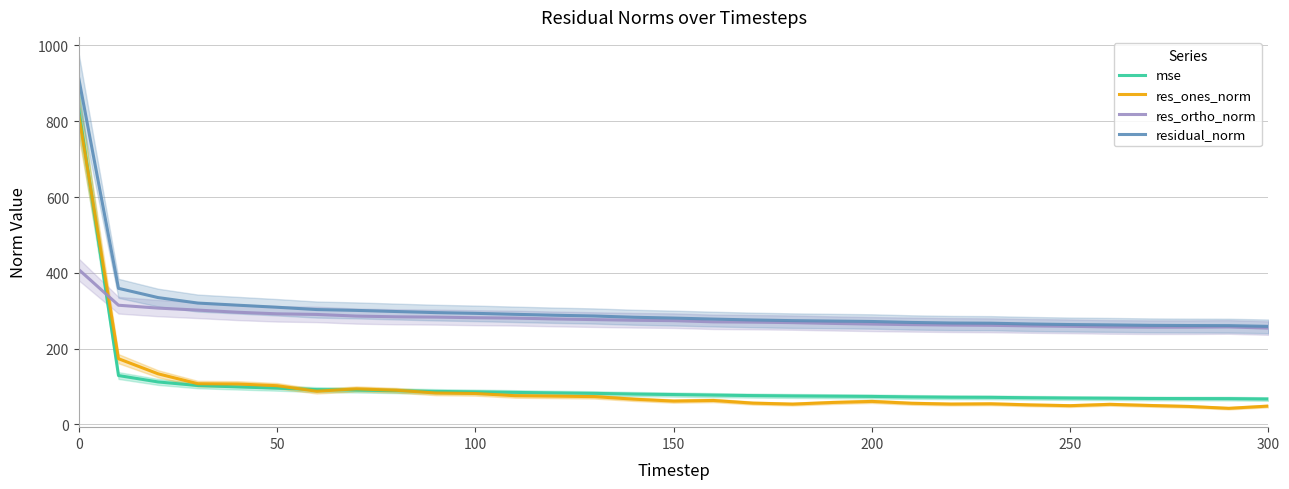

What is the greatest value displayed?

911.9